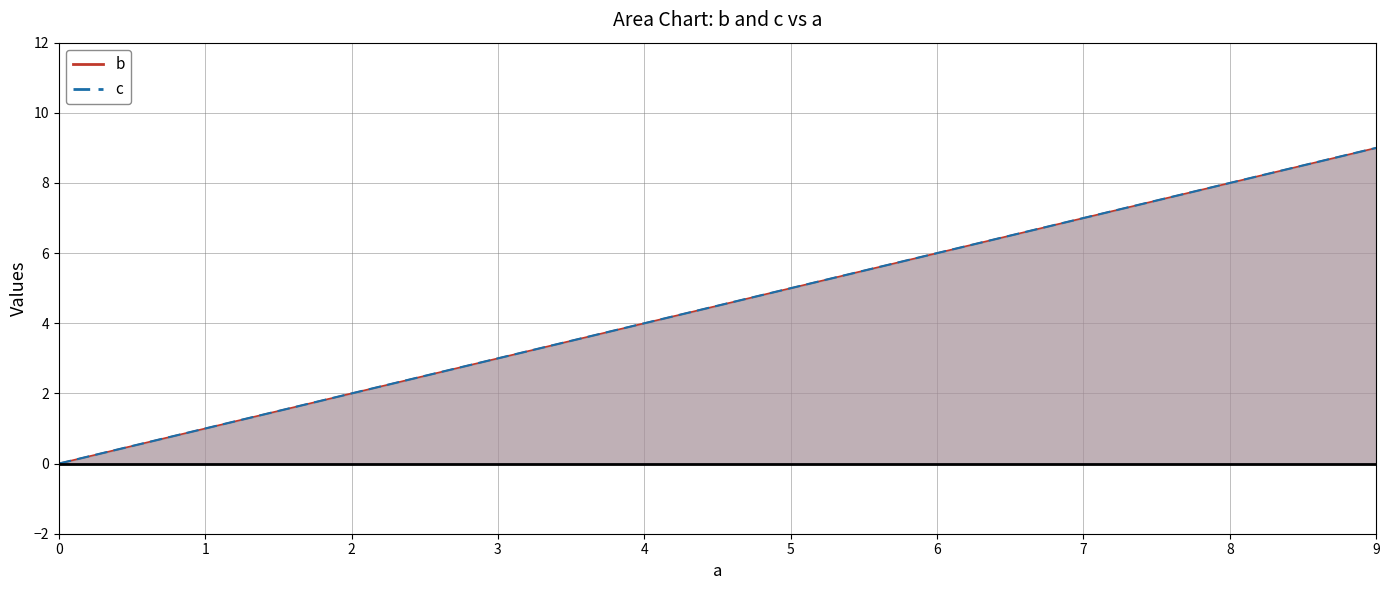

Is the value of b at 4 greater than the value of c at 3?

Yes